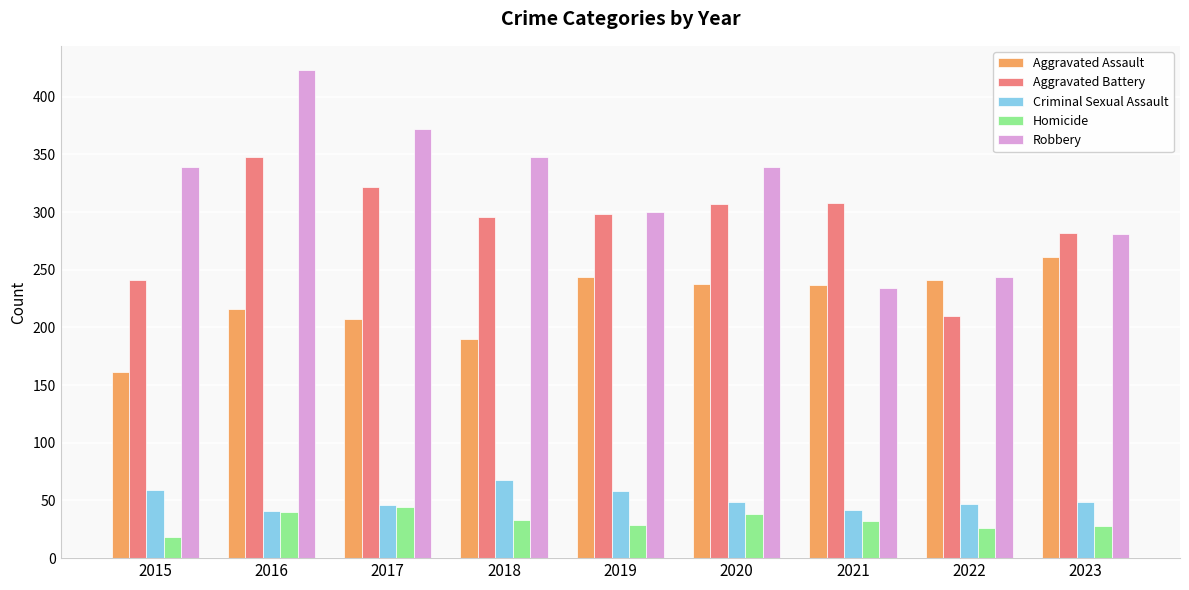

Between 2022 and 2023, which series saw the biggest shift?

Aggravated Battery